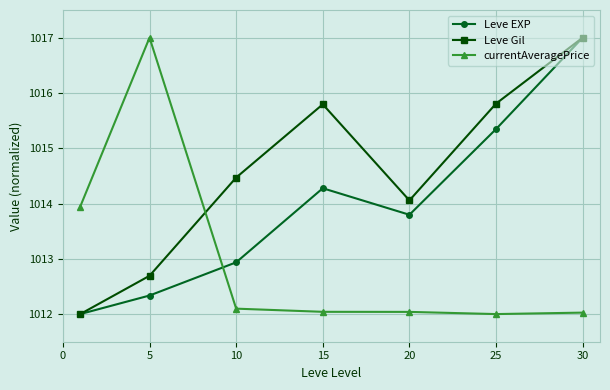

What is the highest value of the Leve EXP series?

1017.0